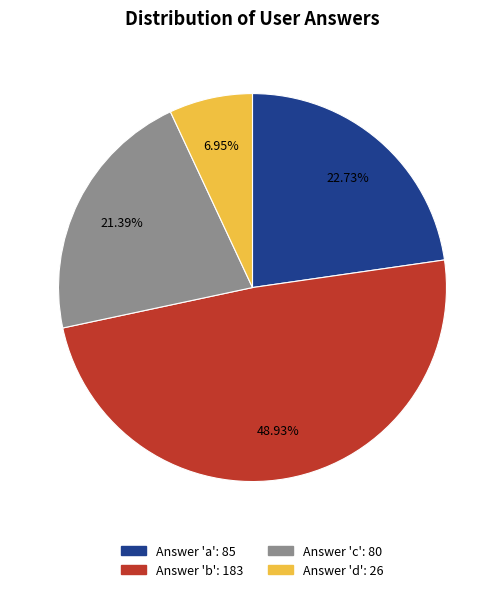

Does any single category account for the majority?

No